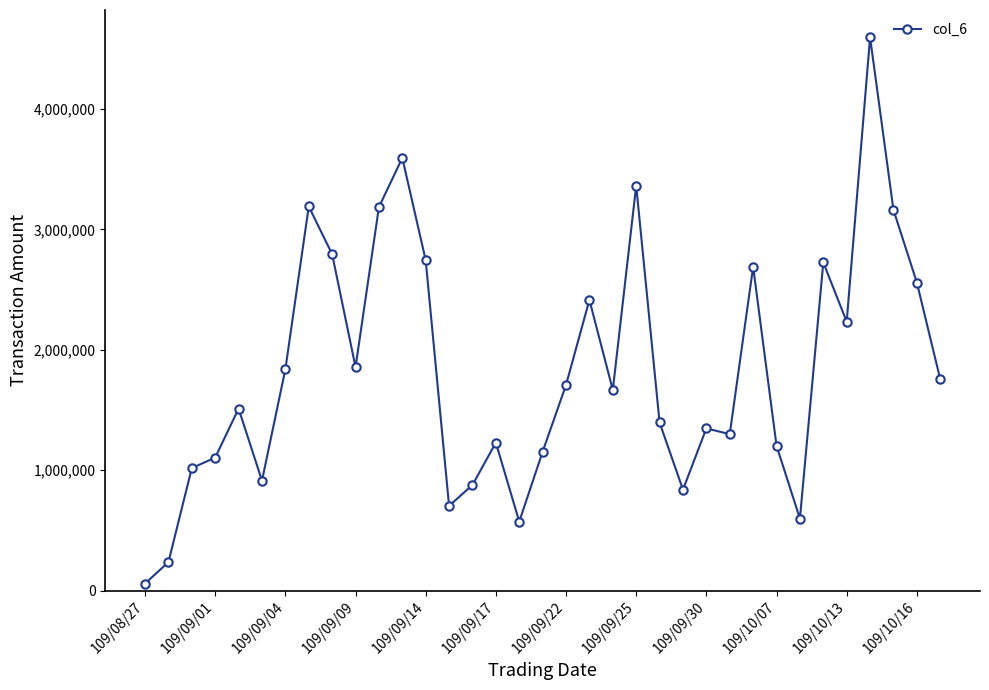

How many lines are shown in the chart?

1